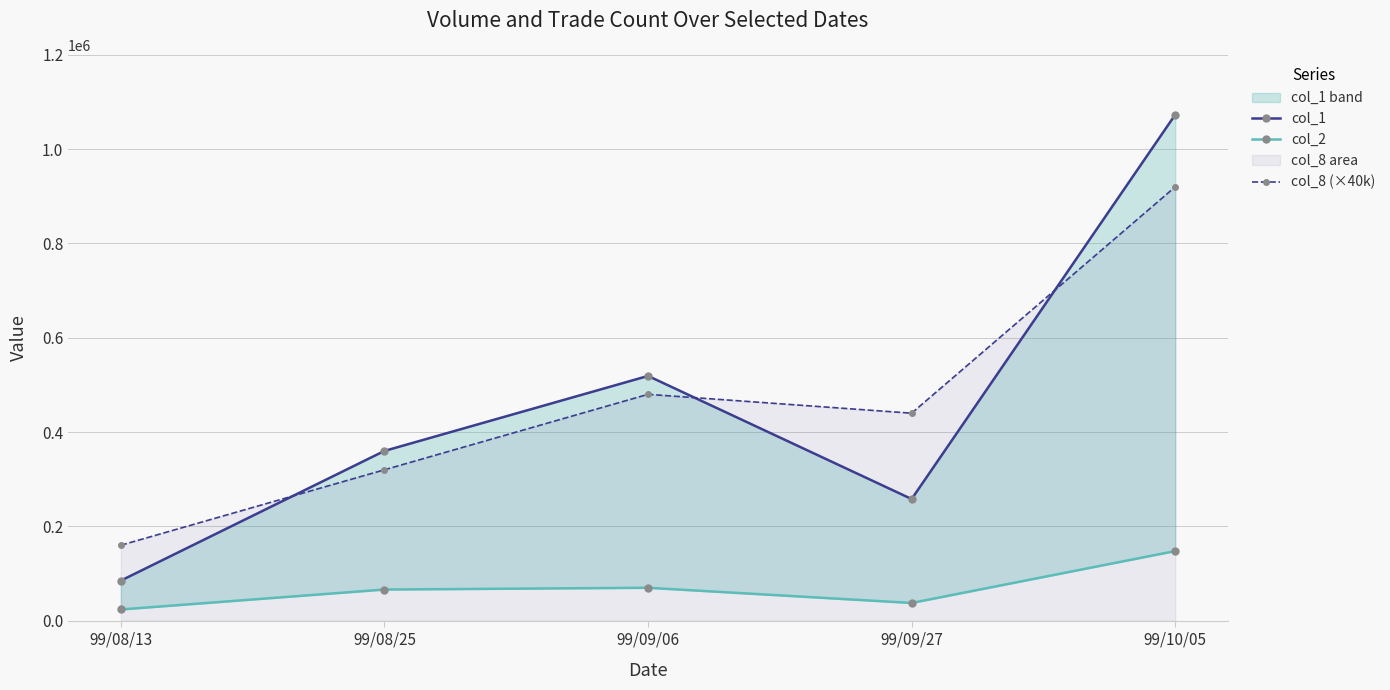

What is the lowest value of the col_8 (×40k) series?

160000